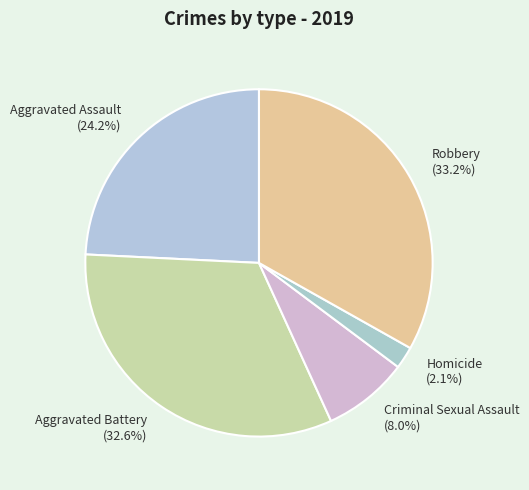

Do Aggravated Battery and Aggravated Assault together represent more than half of the pie?

Yes